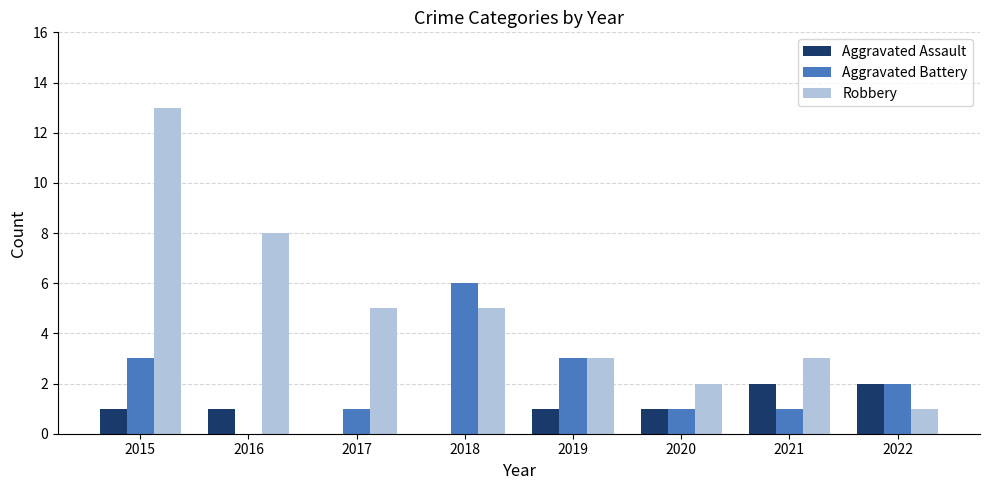

How many distinct data groups are displayed?

3